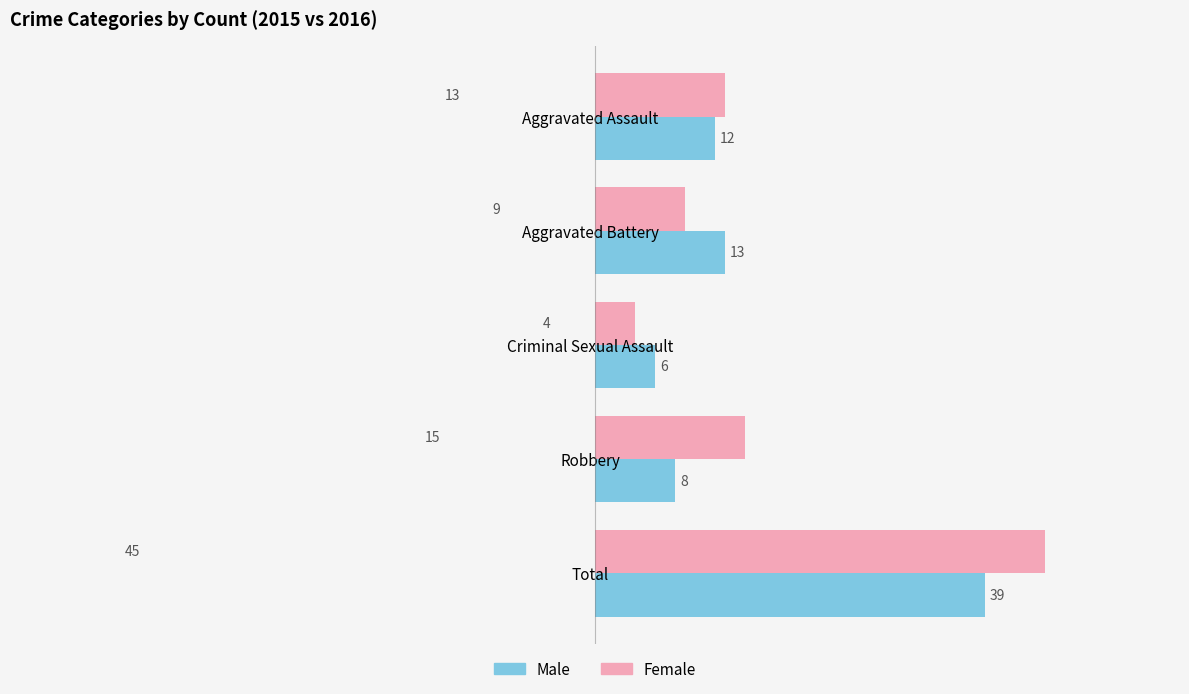

Which category has the highest value in the Female series?

Total